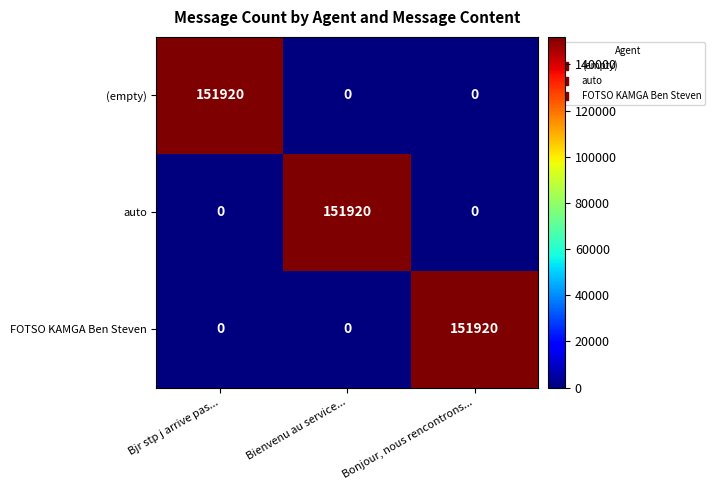

What value does the (empty) series have at Bjr stp j arrive pas..., to the nearest 50?

151900